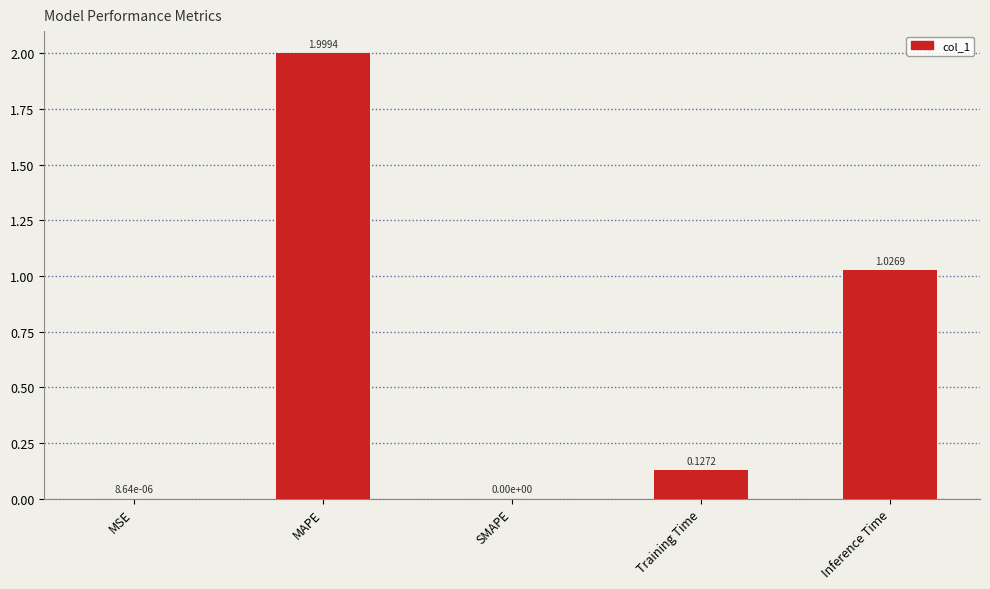

Which has a higher value, Training Time or MAPE?

MAPE